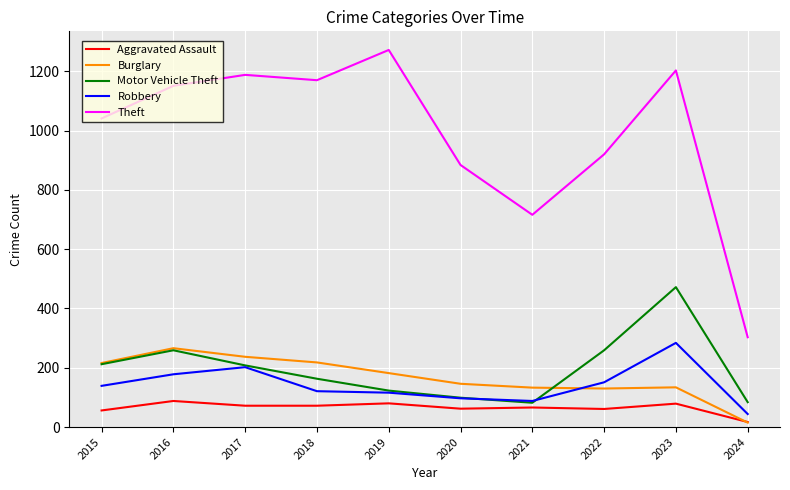

What is the difference between the maximum and second lowest values in the Motor Vehicle Theft series?

388